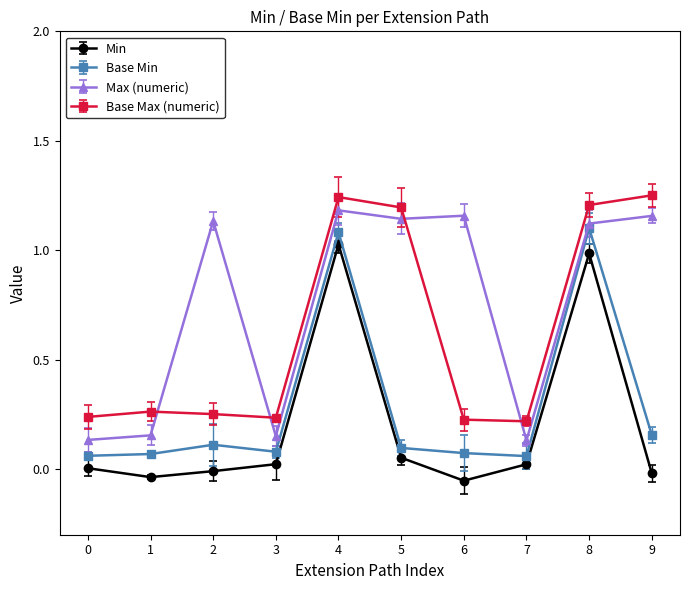

What is the value of the Base Max (numeric) point at the 1st from the left?

0.2